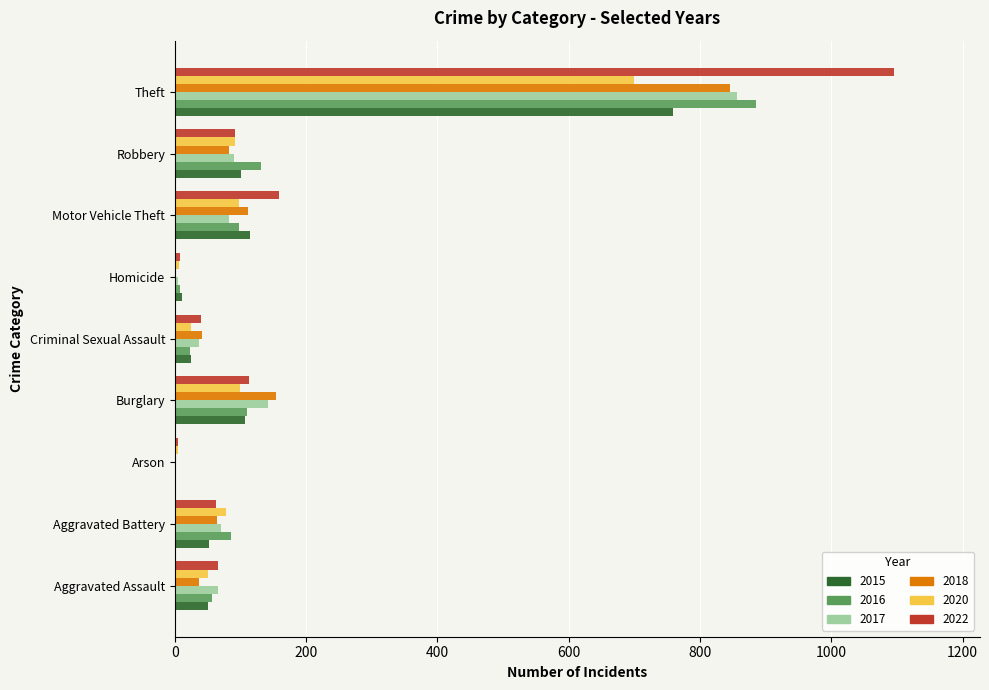

What is the difference between the 2022 values at Motor Vehicle Theft and Robbery?

68